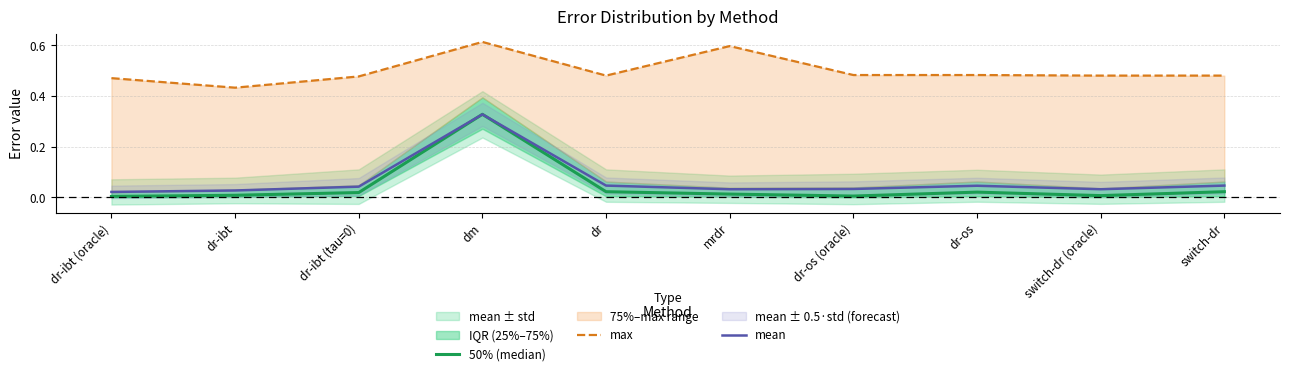

How many lines are shown in the chart?

3